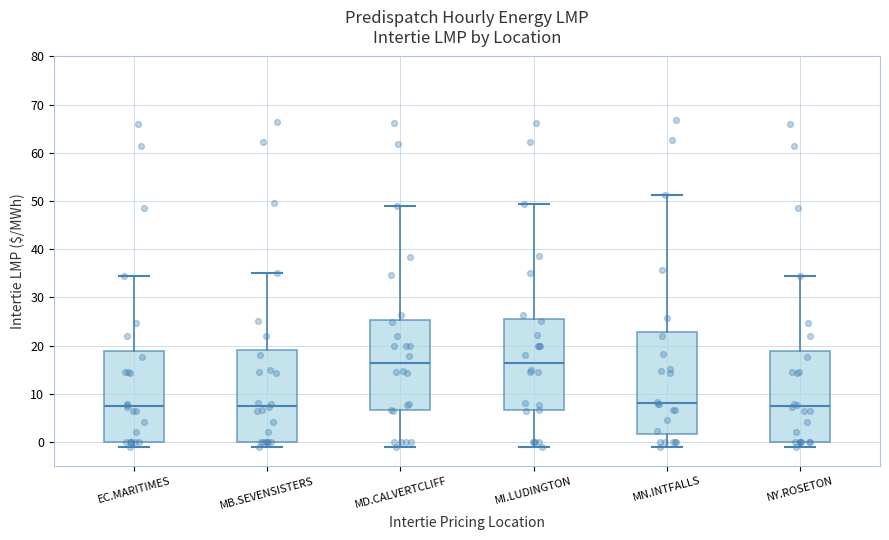

Which box is the tallest, from its lower edge to its upper edge?

MN.INTFALLS